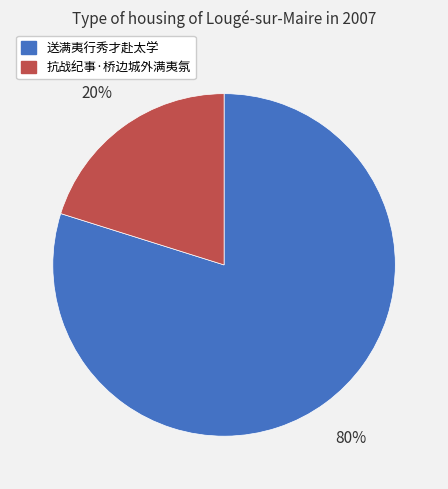

Which slice is the largest?

送满夷行秀才赴太学